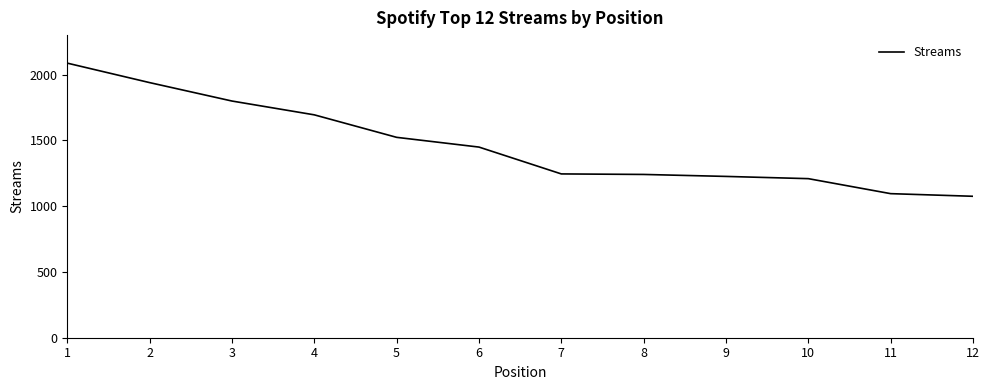

What is the difference between the second highest and minimum values?

864